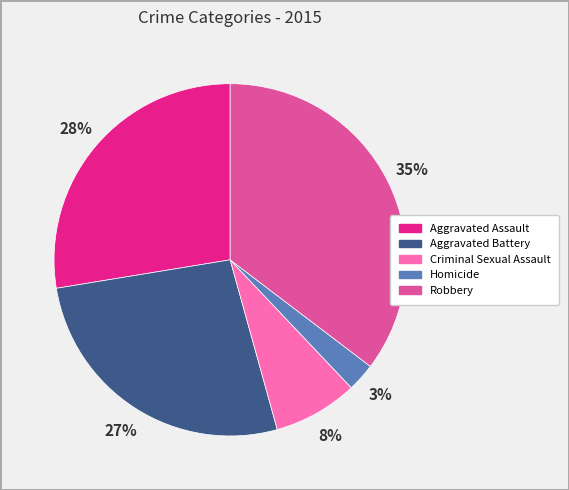

Do Aggravated Assault and Homicide together represent more than half of the pie?

No